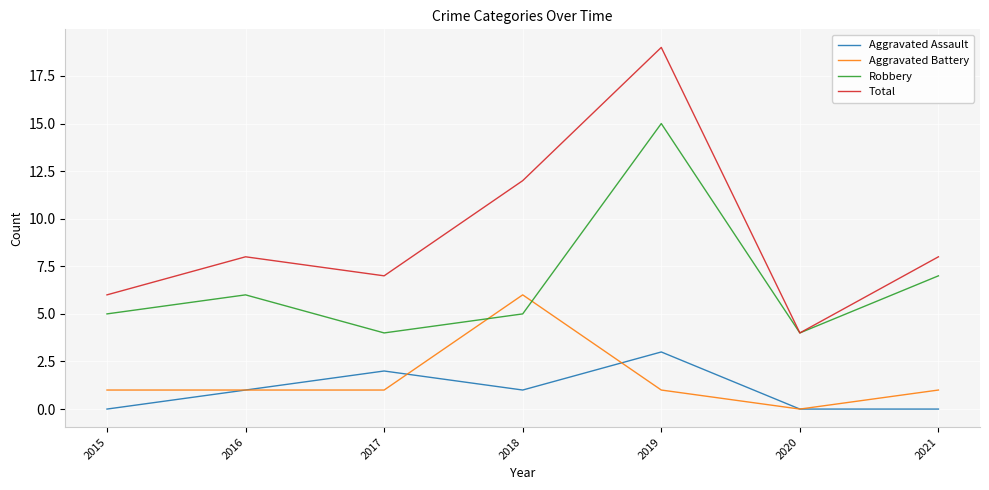

True or false: Aggravated Battery and Total intersect in this chart.

False